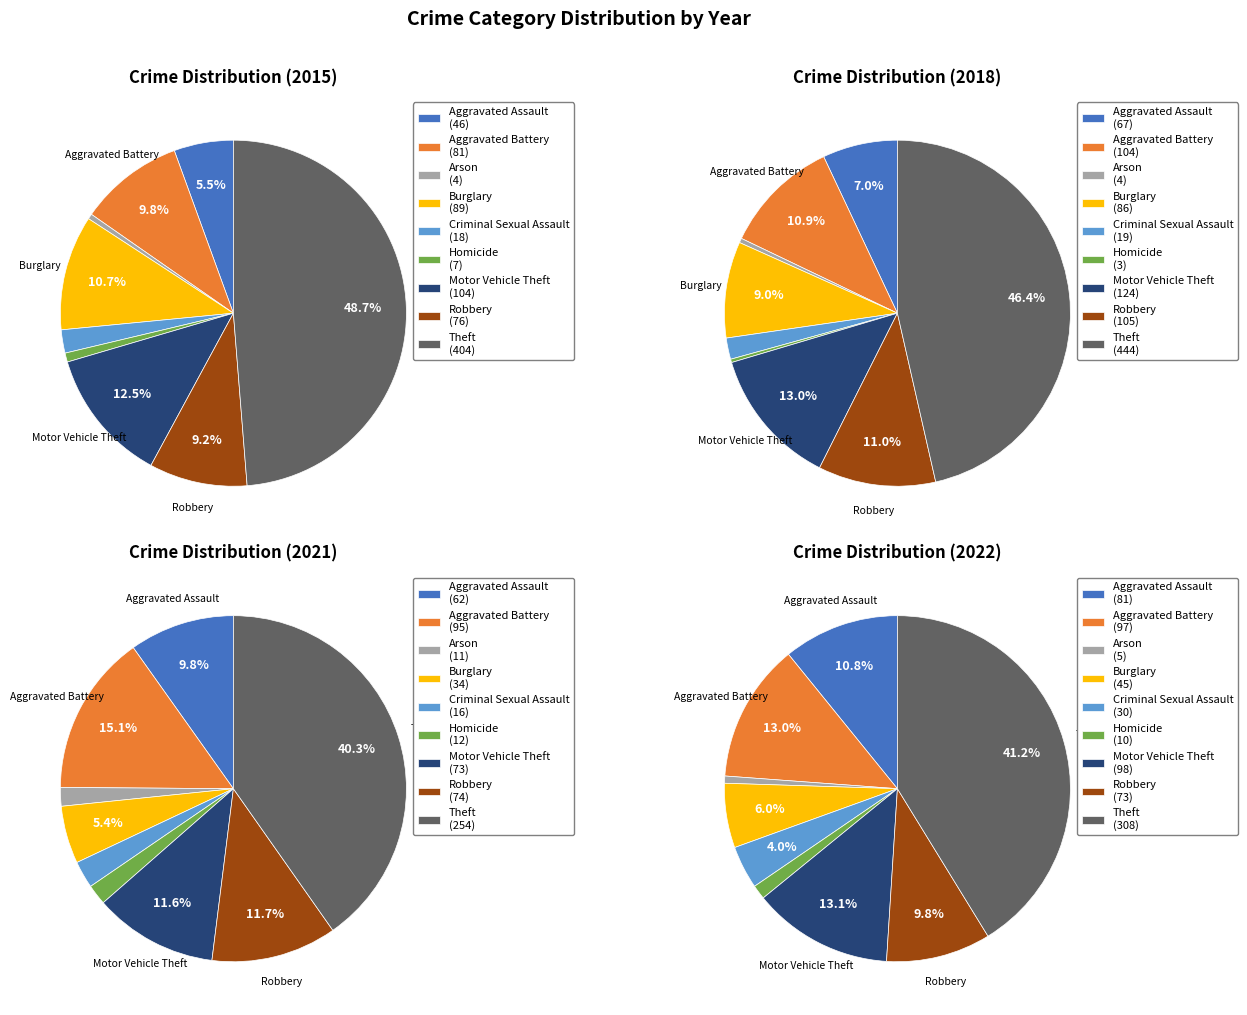

Which category has the smallest portion of the pie?

Arson